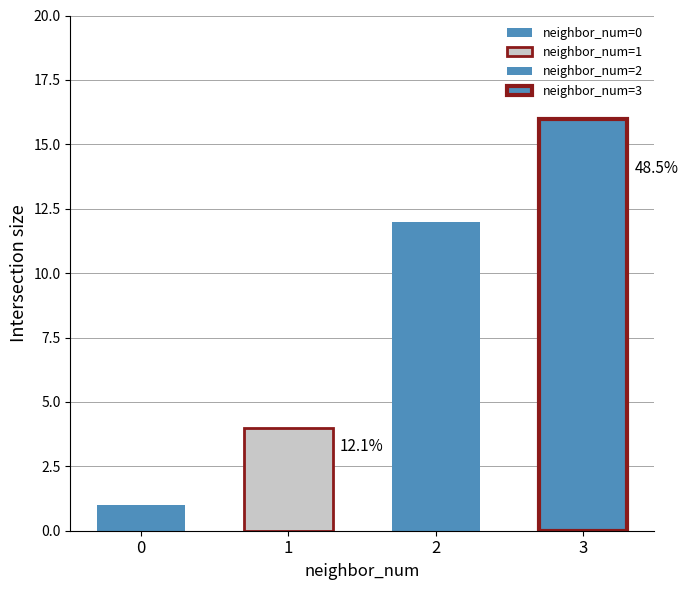

What is the difference between the maximum and minimum values?

15